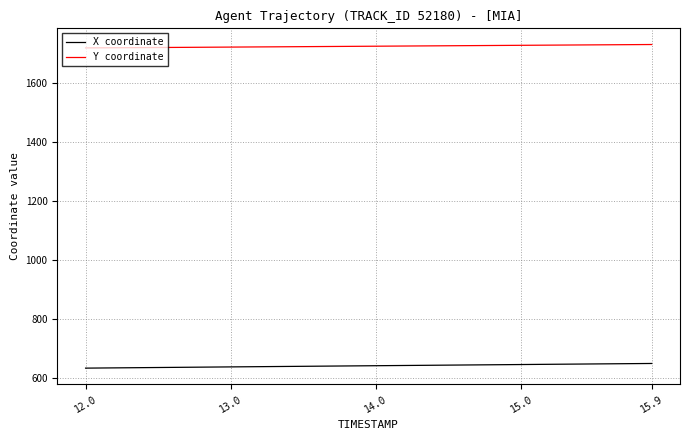

Rank the series by their maximum value, from highest to lowest.

Y coordinate, X coordinate